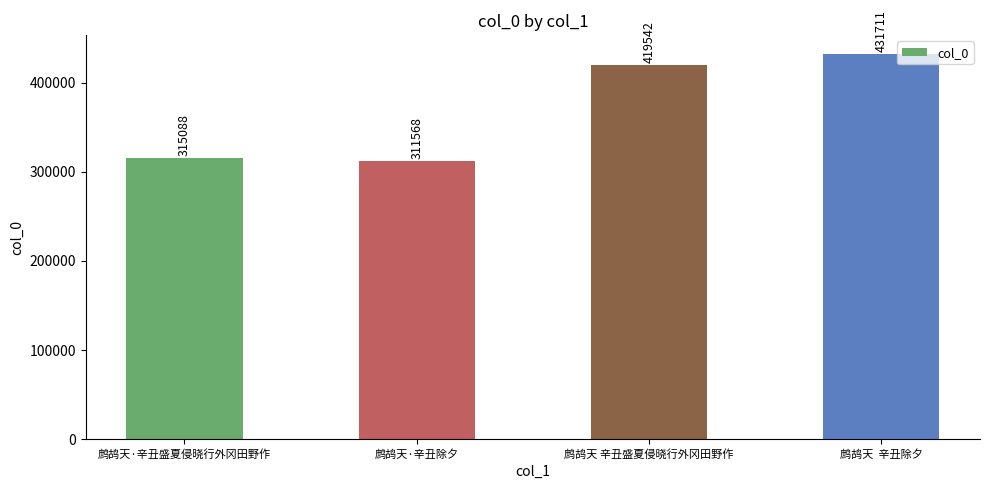

What is the change in value from 鹧鸪天 辛丑盛夏侵晓行外冈田野作 to 鹧鸪天  辛丑除夕?

+12169